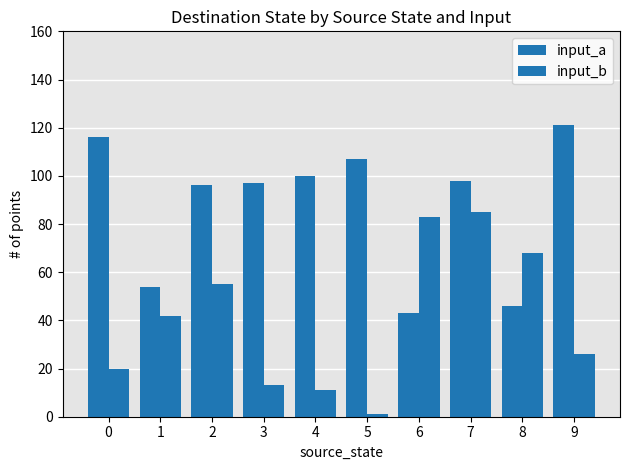

Which series has the largest total across all categories?

input_a